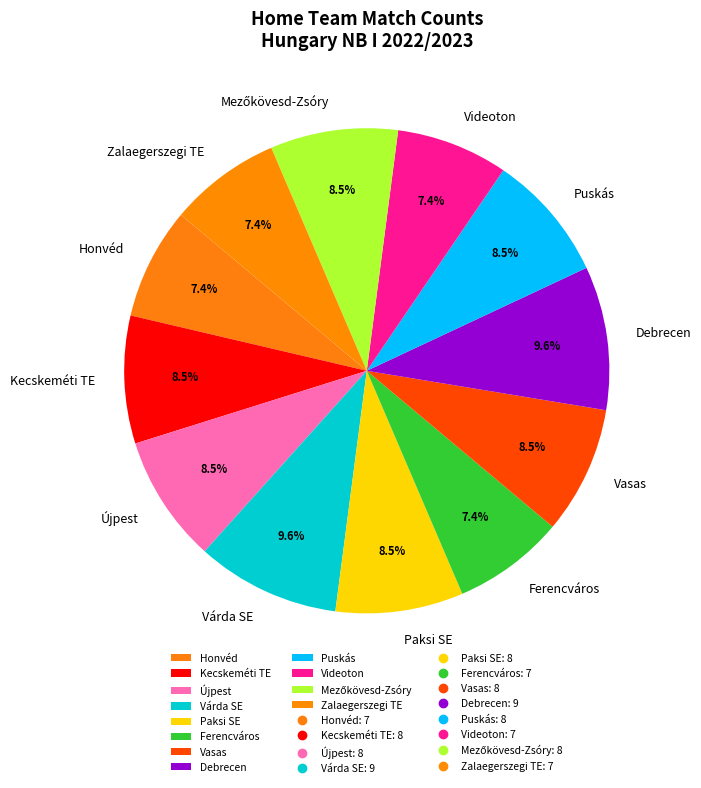

Is there a majority slice in this chart?

No